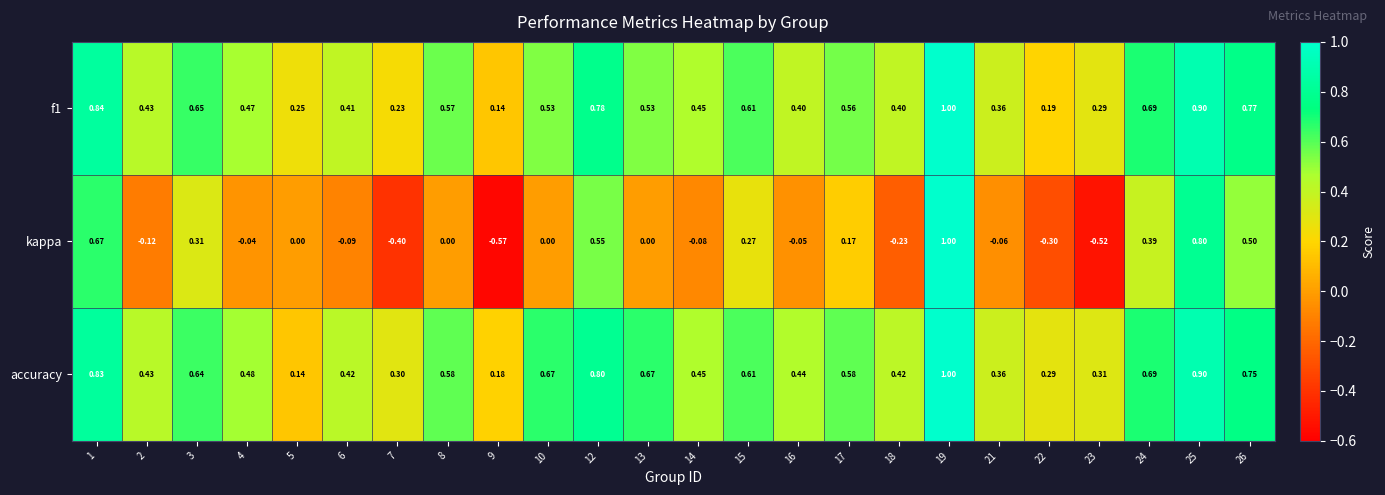

Which series has the largest total across all categories?

accuracy